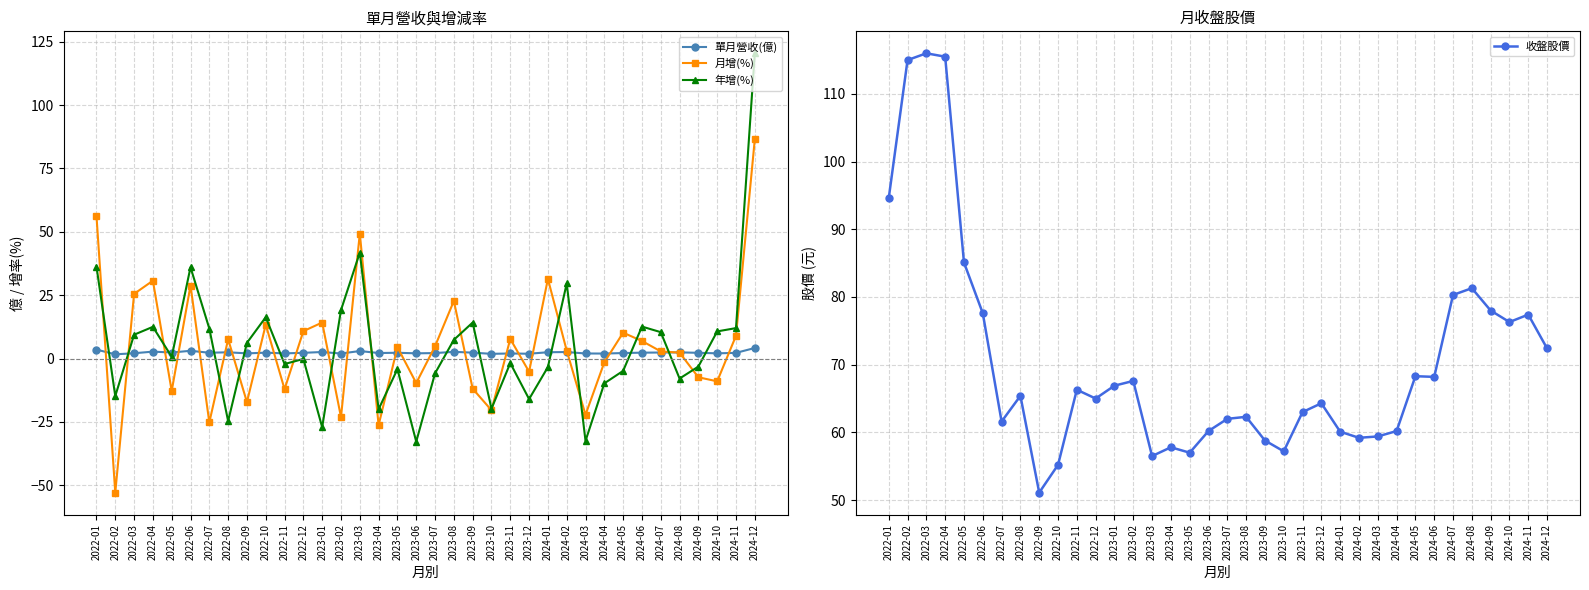

What is the label of the 33rd point from the left?

2024-09